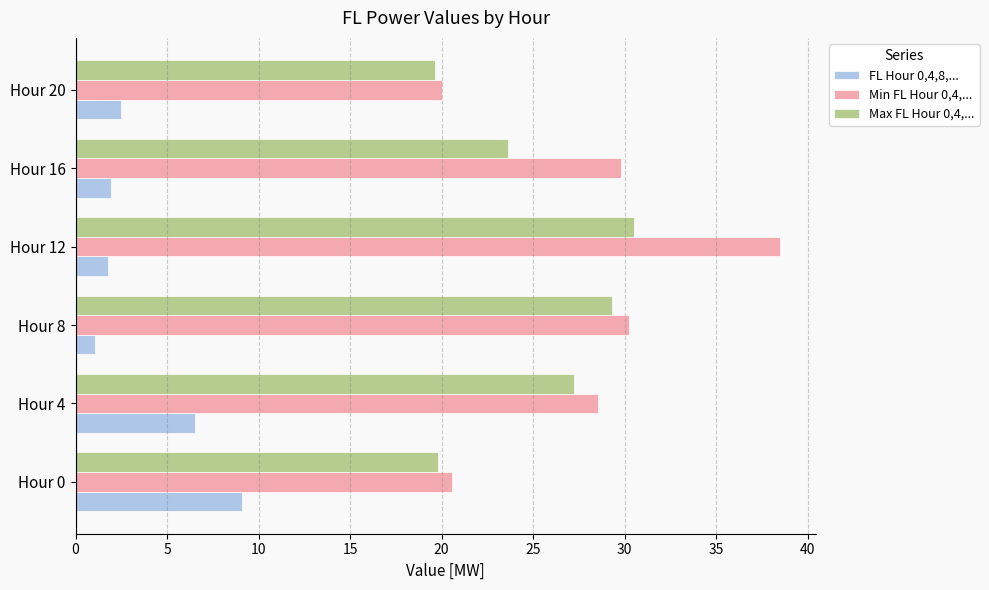

Where is FL Hour 0,4,8,... nearest to the value 5?

Hour 4